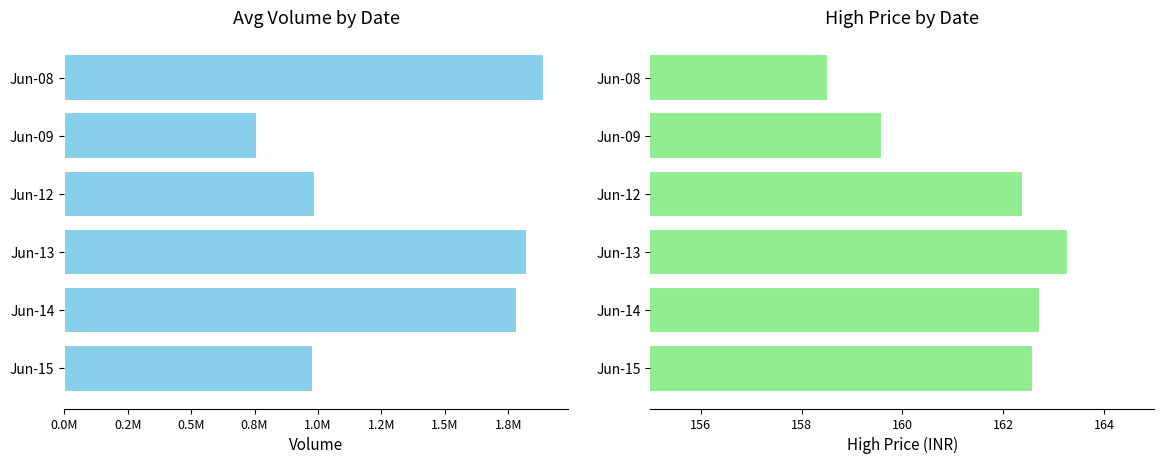

Between Jun-13 and Jun-15, which series saw the biggest shift?

Volume